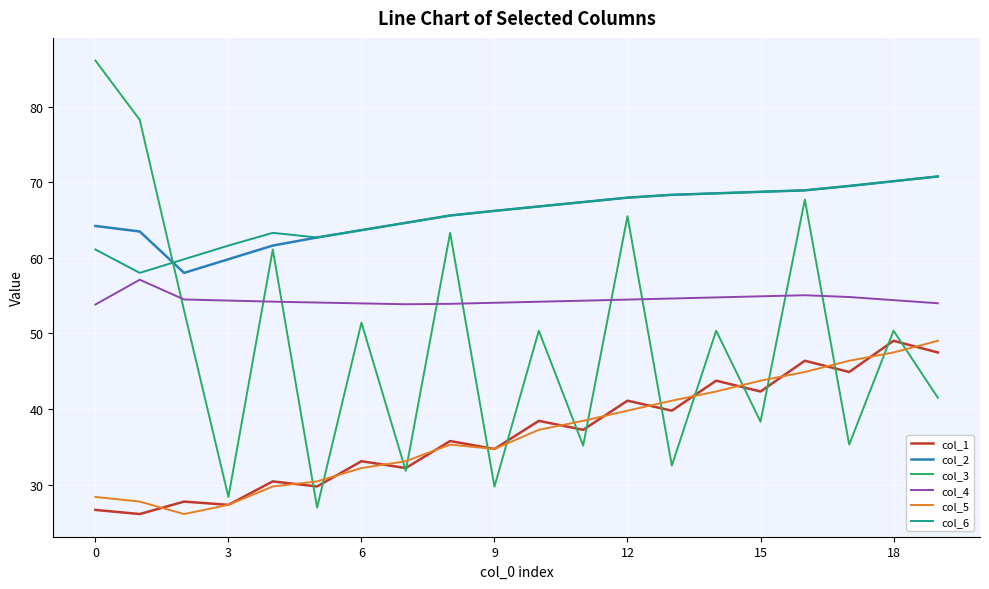

What are all the series names shown in the legend?

col_1, col_2, col_3, col_4, col_5, col_6